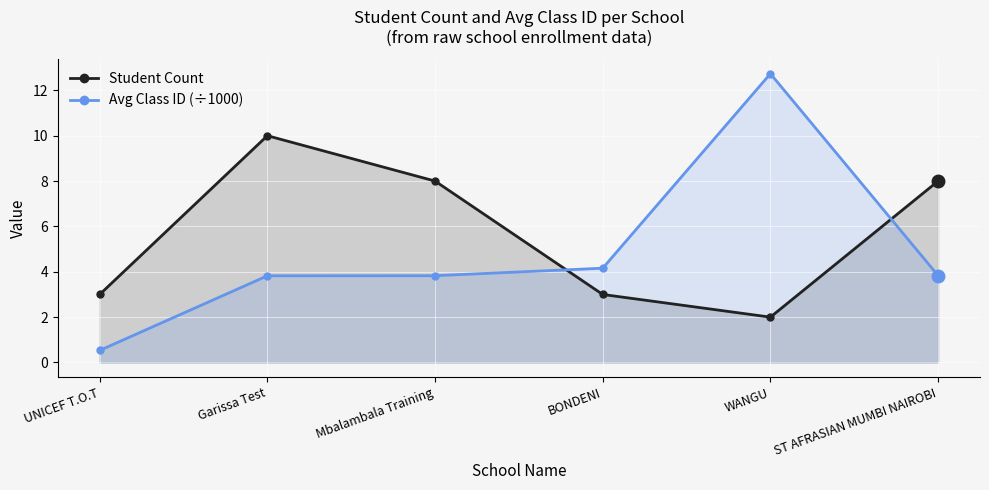

How many lines are shown in the chart?

2